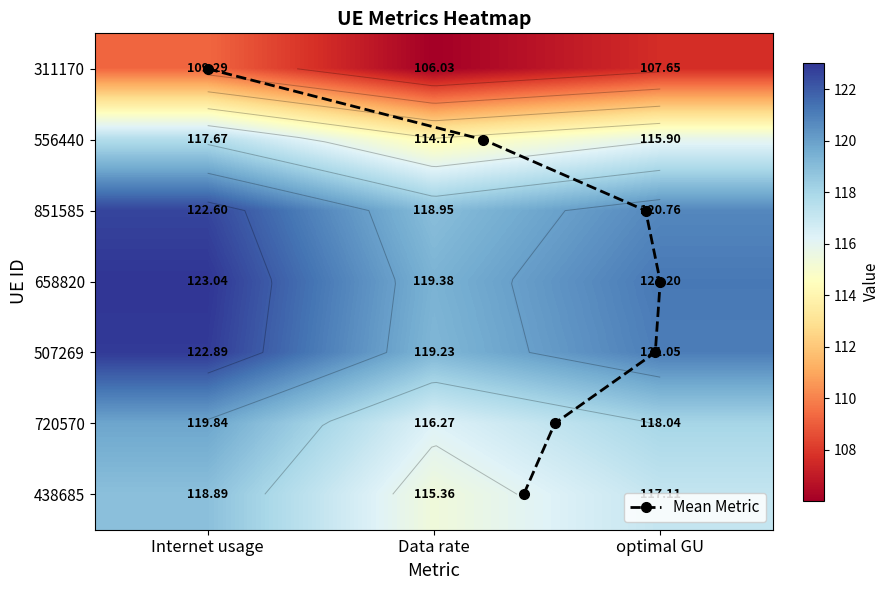

Which category has the highest value across all series?

Internet usage